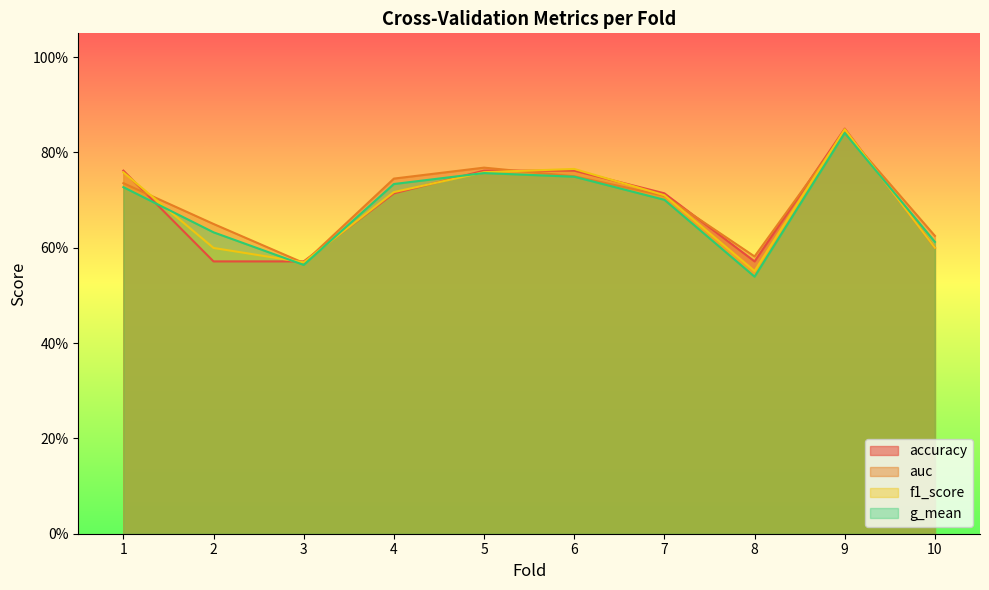

What are all the series names shown in the legend?

accuracy, auc, f1_score, g_mean